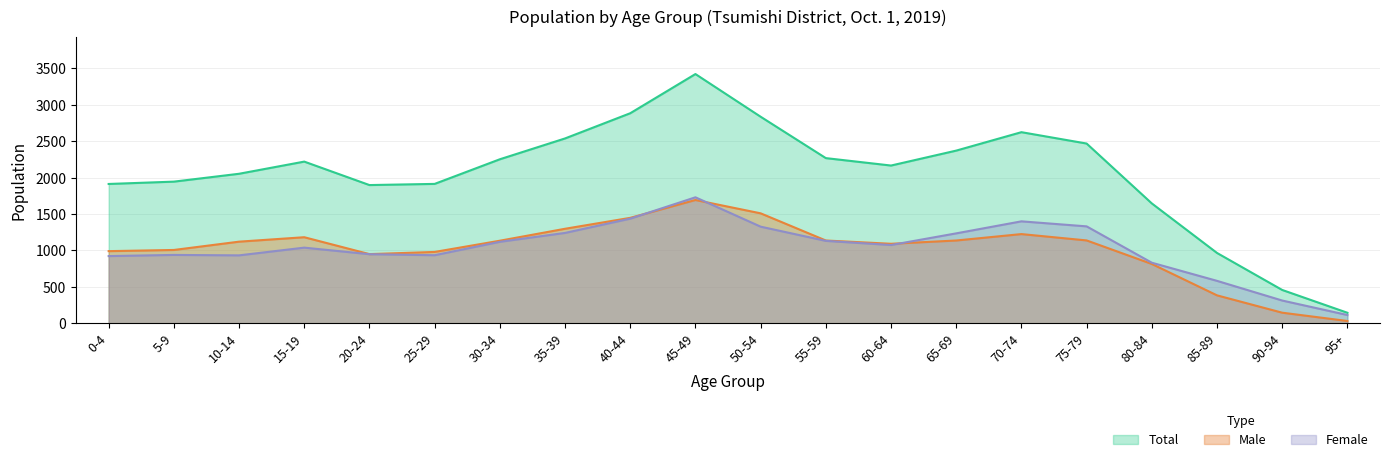

What is the value of the Female point at the 3rd from the left?

932